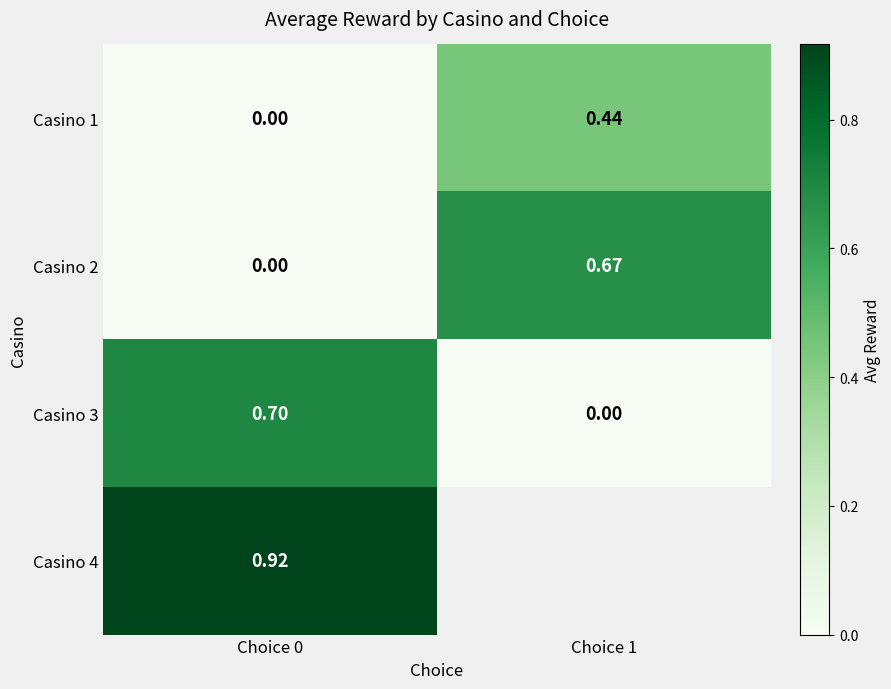

What is the difference between the highest and lowest values at Choice 0?

0.9